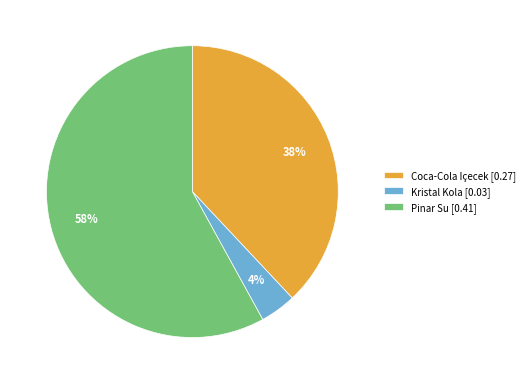

How many slices are in this pie chart?

3